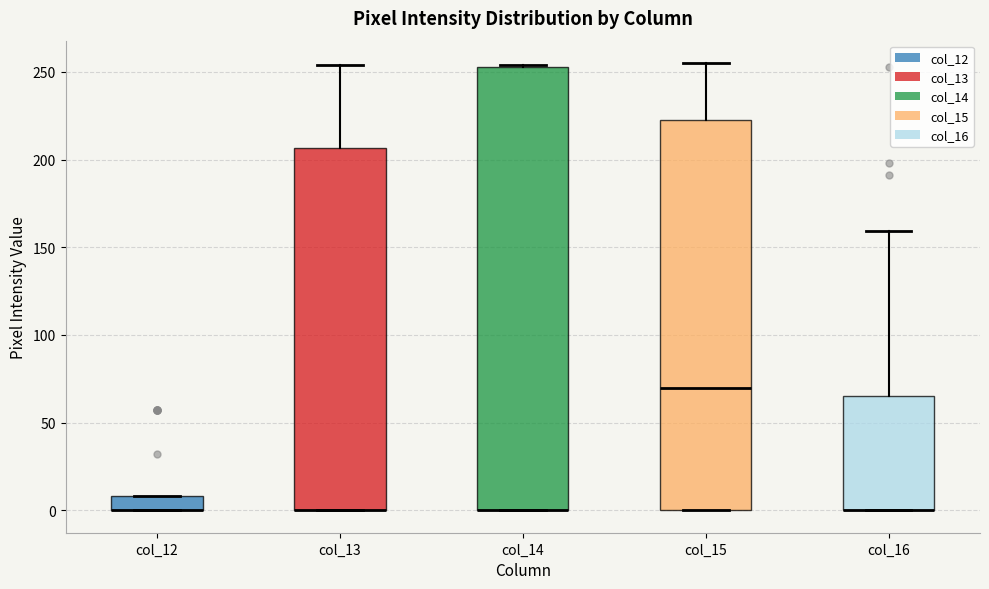

Reading left to right, transcribe this box plot: for each box, give where its median line is, the range the box spans, and where its two whiskers end, as read against the y-axis. The values are not printed on the chart, so give them approximately, as read against the axis.

col_12: median 0 (drawn on the box's lower edge), box 0 to 10, whiskers 0 to 10
col_13: median 0 (drawn on the box's lower edge), box 0 to 205, whiskers 0 to 255
col_14: median 0 (drawn on the box's lower edge), box 0 to 255, whiskers 0 to 255
col_15: median 70, box 0 to 225, whiskers 0 to 255
col_16: median 0 (drawn on the box's lower edge), box 0 to 65, whiskers 0 to 160